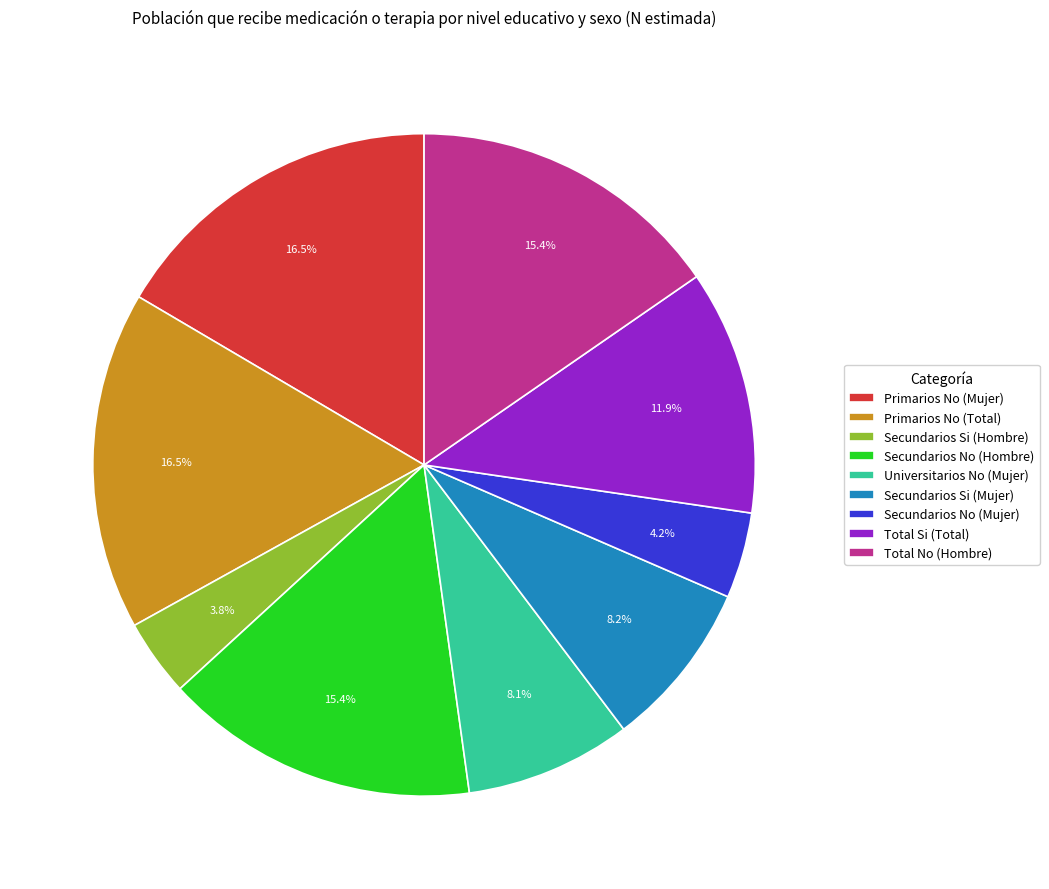

Is there a majority slice in this chart?

No